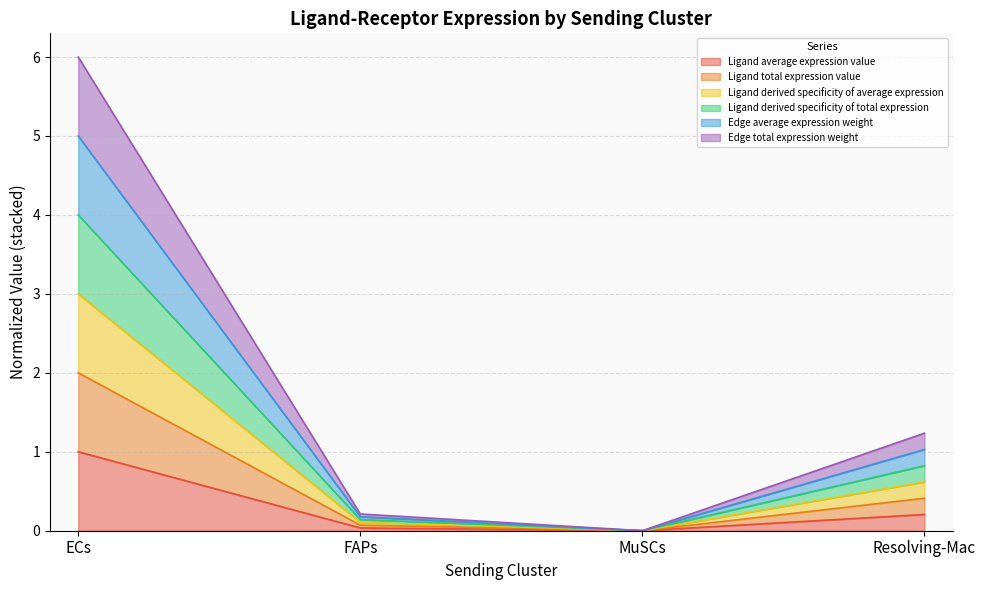

What is the label of the 3rd point from the left?

MuSCs